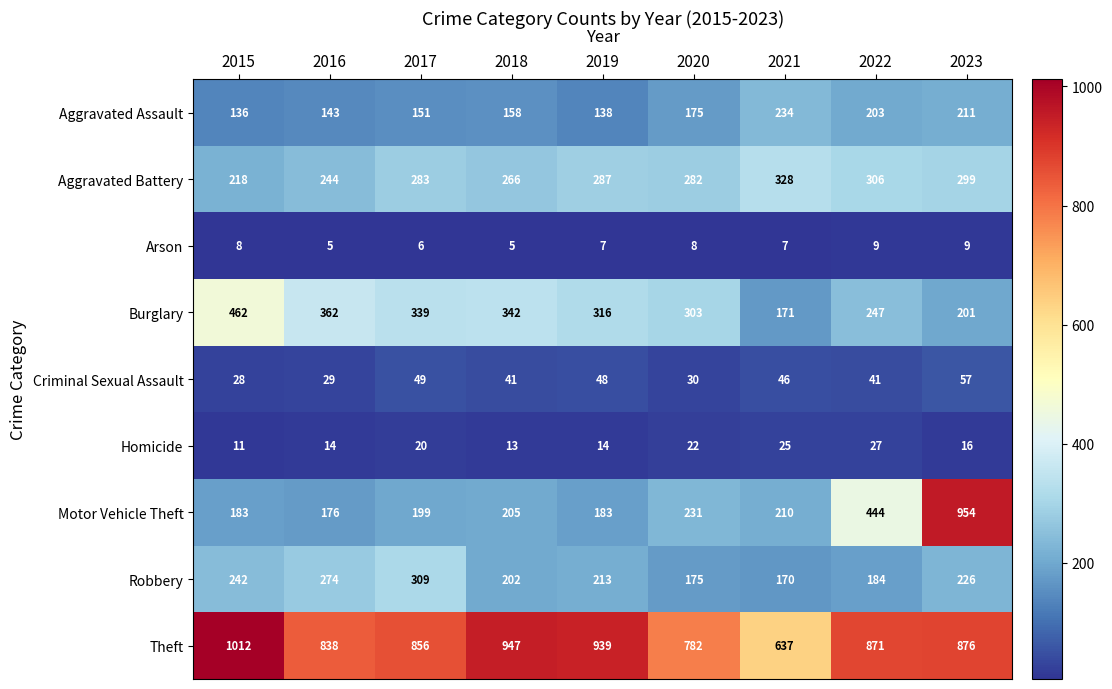

At 2015, list the series in order from smallest to largest.

Arson, Homicide, Criminal Sexual Assault, Aggravated Assault, Motor Vehicle Theft, Aggravated Battery, Robbery, Burglary, Theft